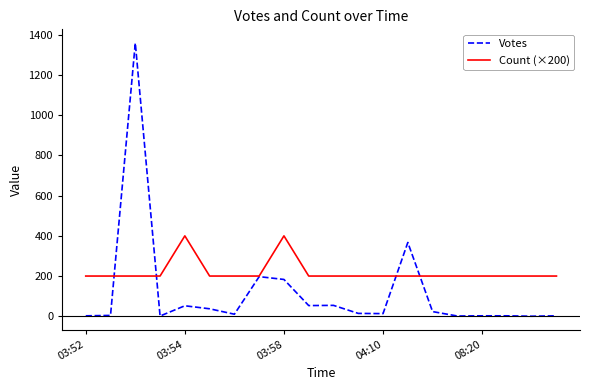

Rank the series by their maximum value, from lowest to highest.

Count (×200), Votes